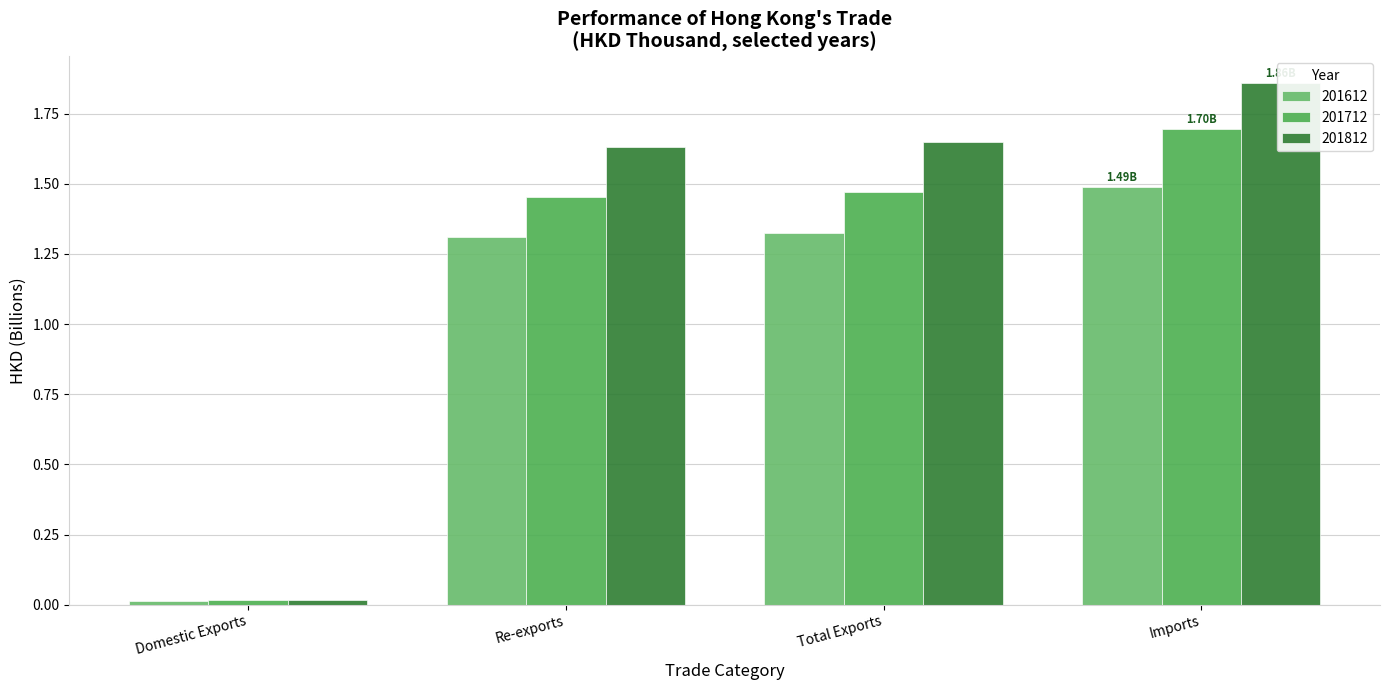

What is the difference between the maximum and second lowest values in the 201812 series?

0.2